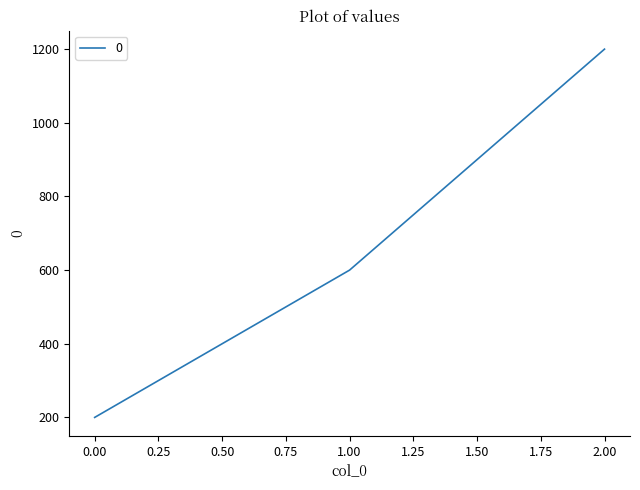

Reading left to right, list all the values displayed in this chart.

200	600	1200